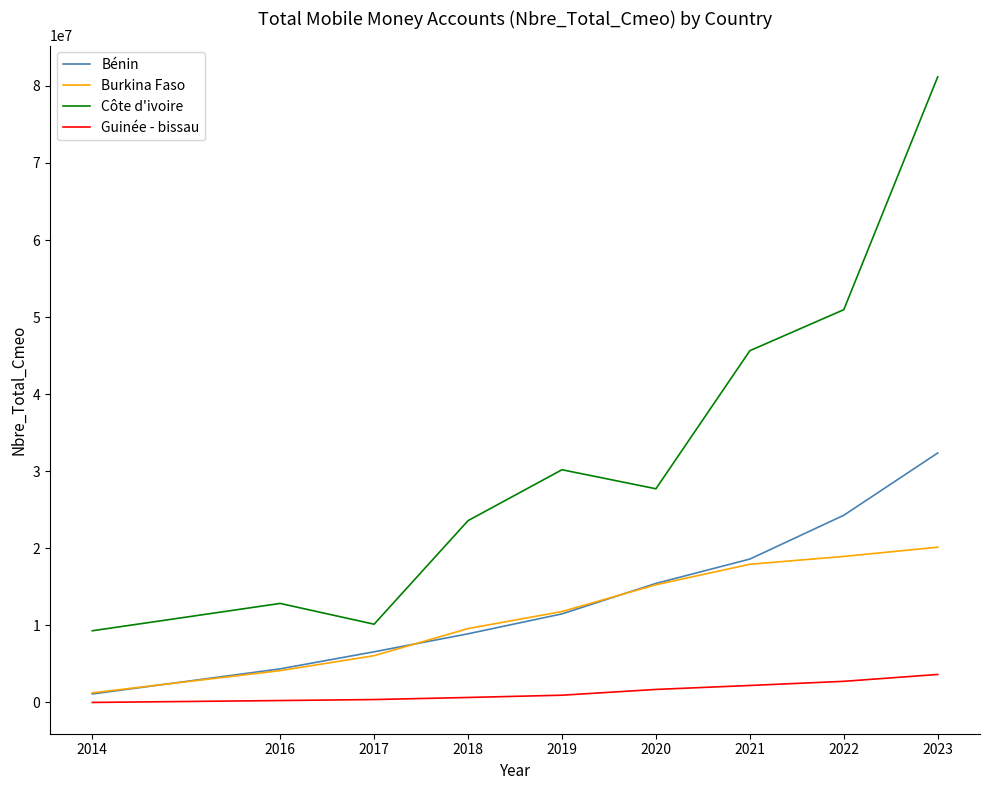

What is the minimum value for Bénin?

1097021